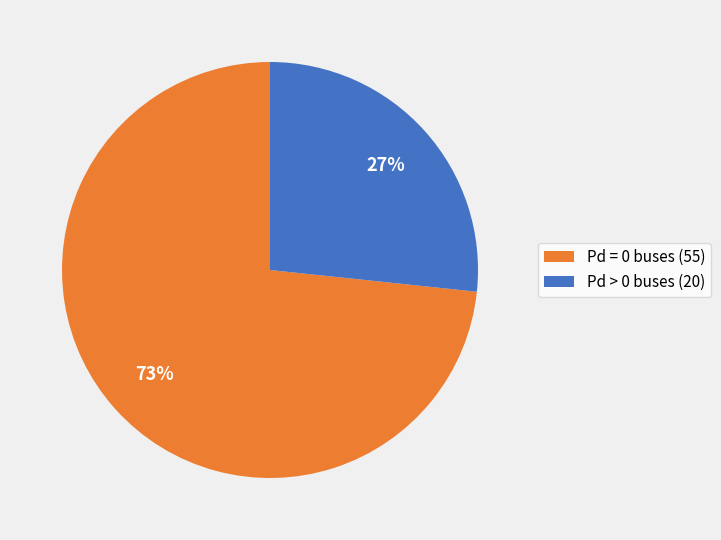

To the nearest percent, what is the combined percentage of Pd = 0 buses (55) and Pd > 0 buses (20)?

100%